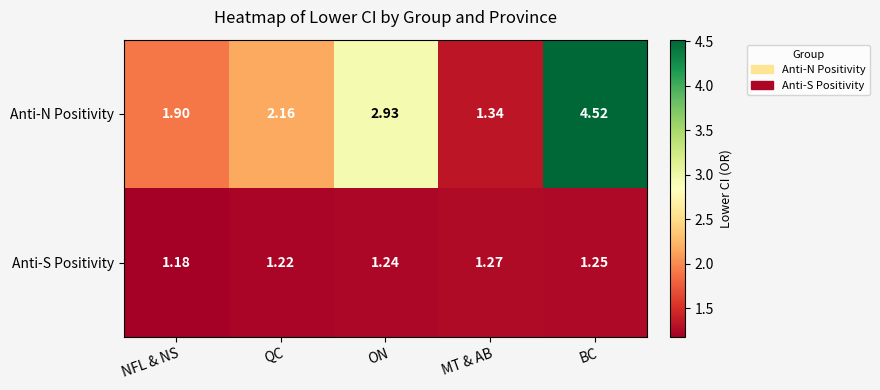

Rank the series at MT & AB from highest to lowest value.

Anti-N Positivity, Anti-S Positivity